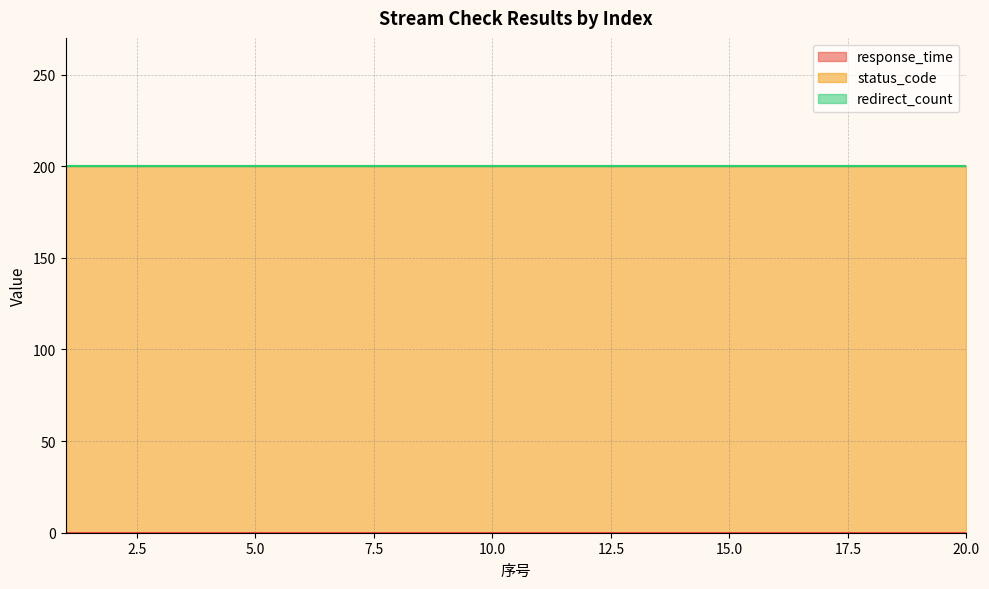

What is the average value of the status_code series?

200